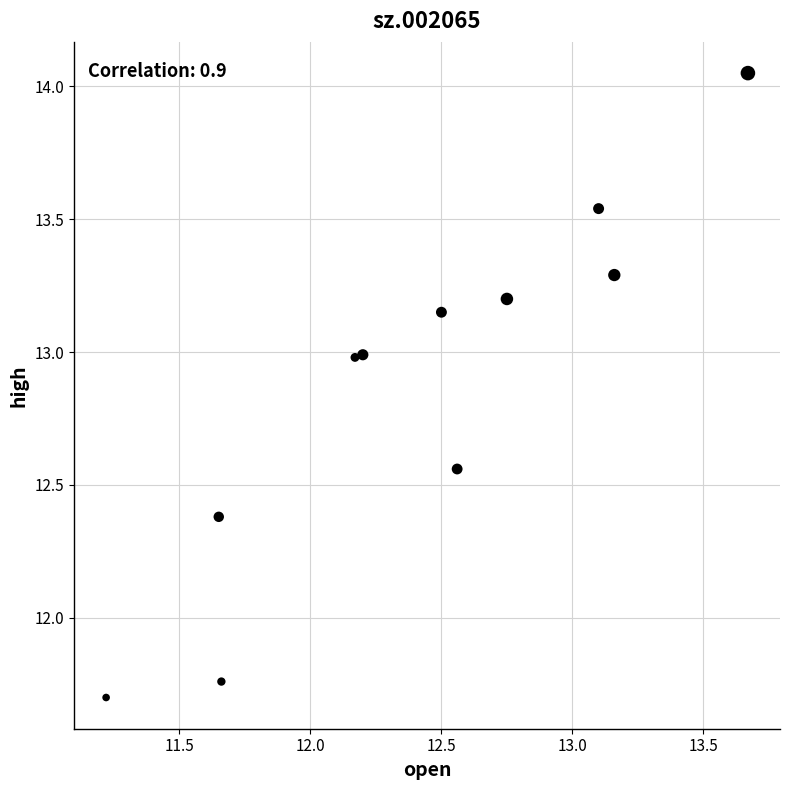

What is the average Y value?

12.9